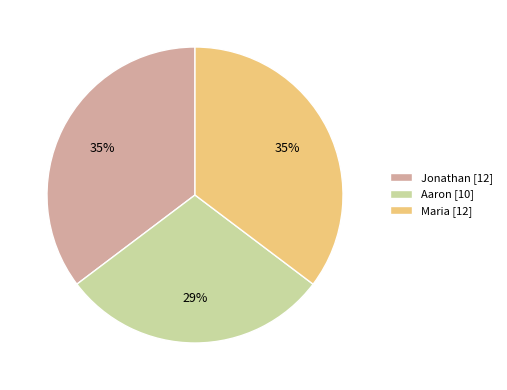

Between Jonathan and Aaron, which is larger?

Jonathan